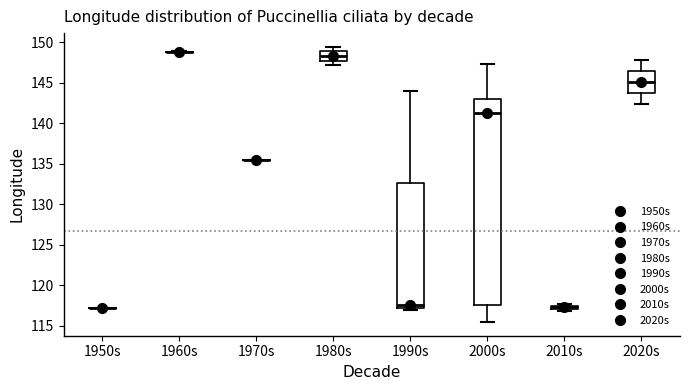

Comparing the boxes themselves (not the whiskers), which one is the tallest?

2000s